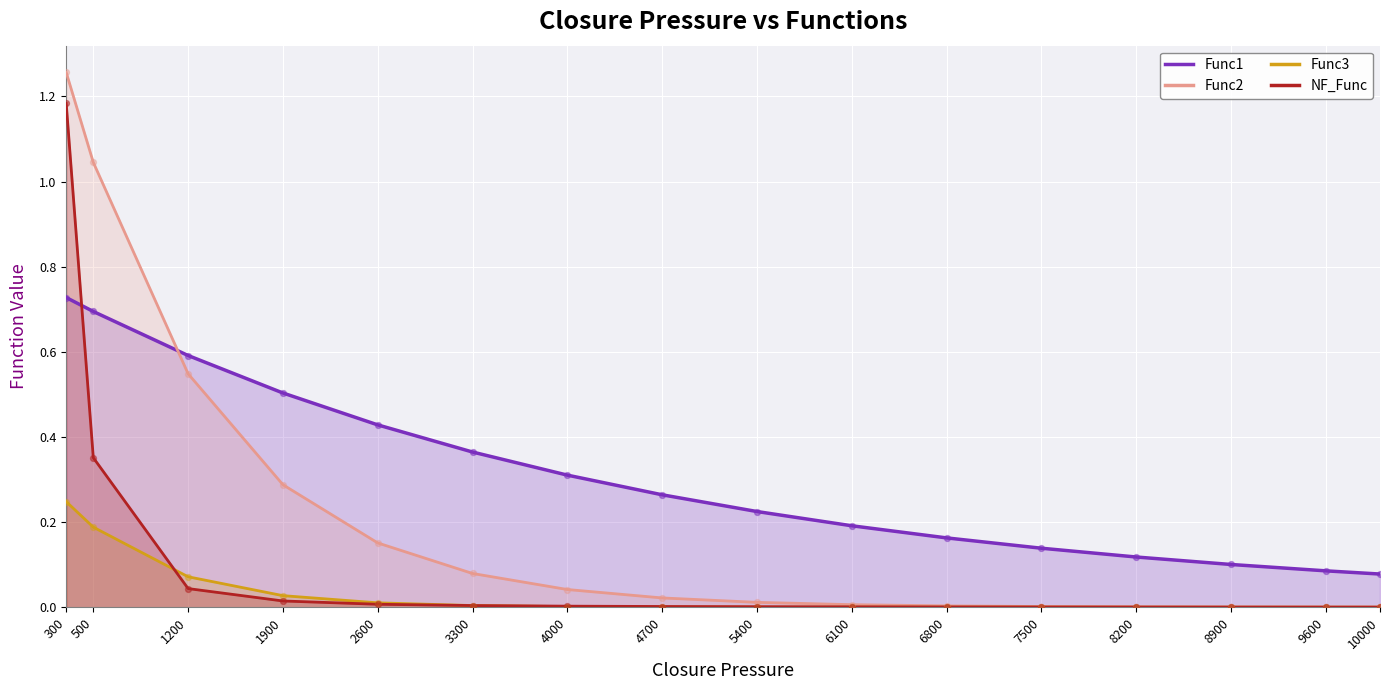

What are all the series names shown in the legend?

Func1, Func2, Func3, NF_Func